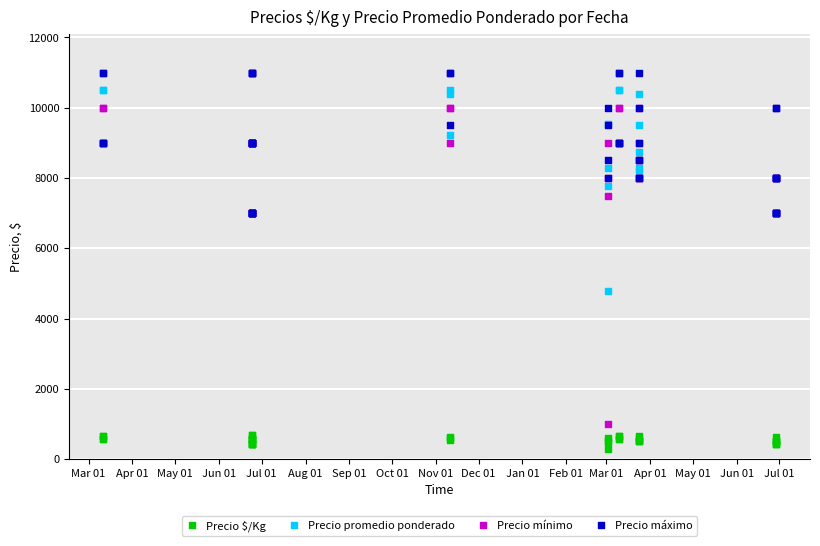

What are all the series names shown in the legend?

Precio $/Kg, Precio promedio ponderado, Precio mínimo, Precio máximo